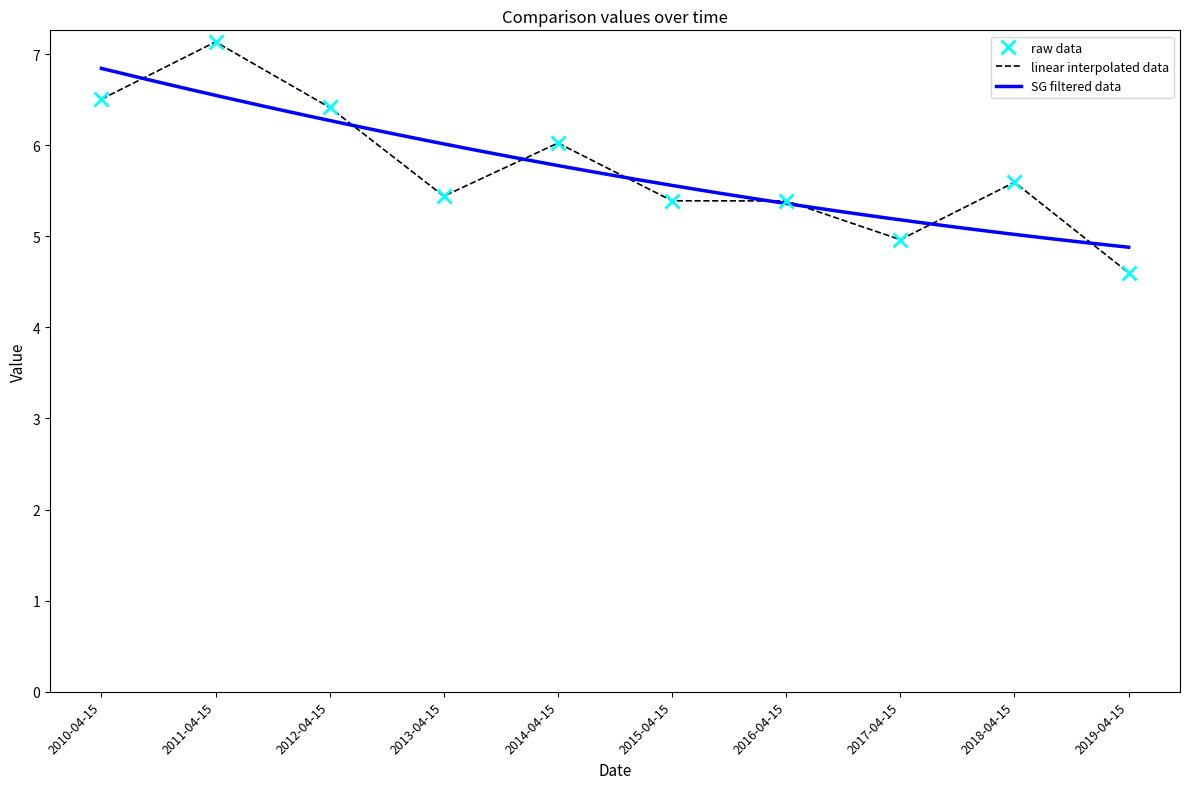

What is the label of the 9th point from the right?

2011-04-15